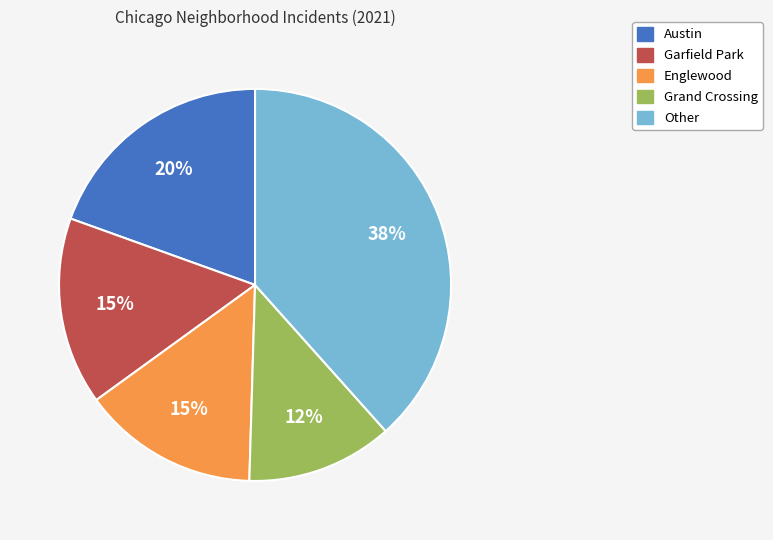

How many segments does this pie chart have?

5